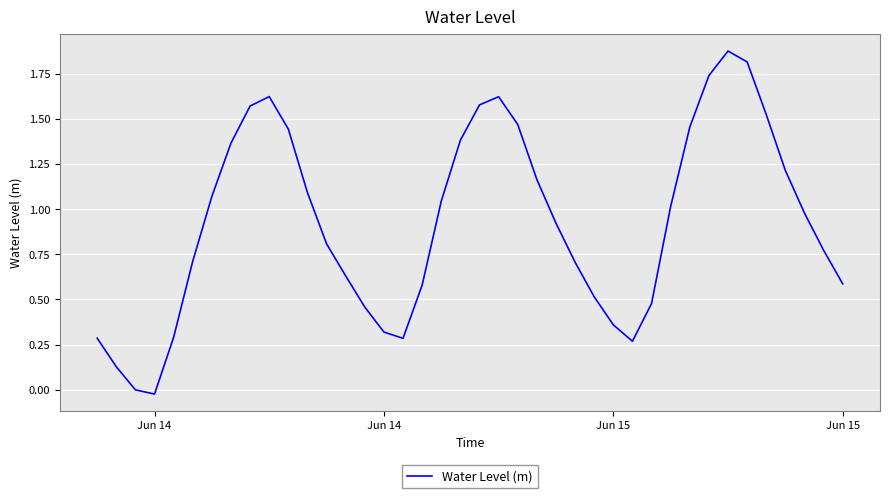

Does the chart display data point markers on the line(s)?

No